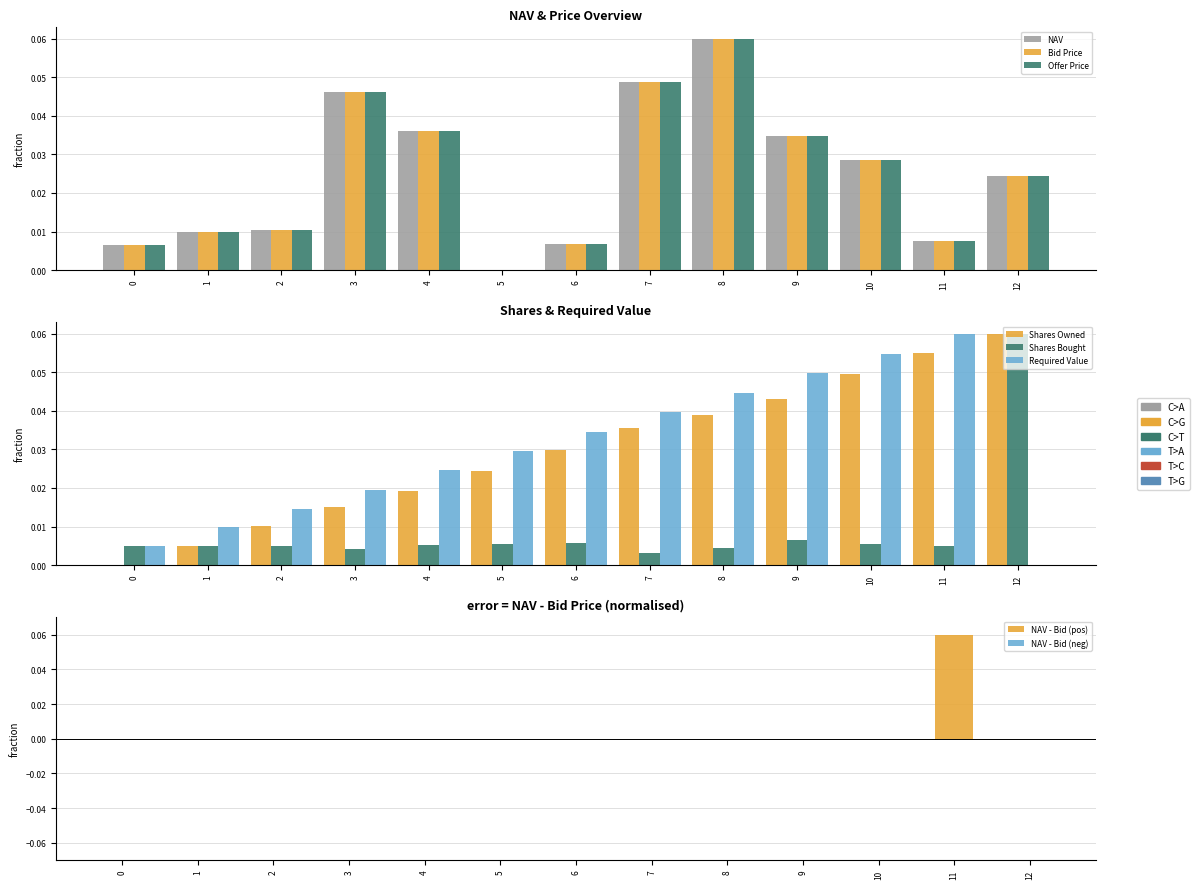

Between 9 and 10, which series saw the biggest shift?

Shares Owned